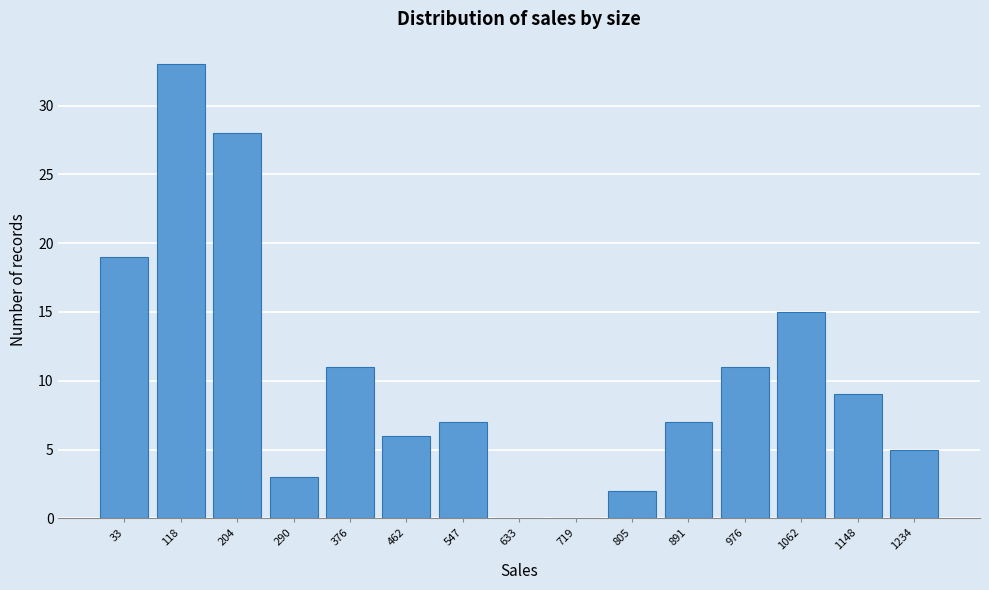

Reading left to right, what are all the values shown in this chart?

33=19	118=33	204=28	290=3	376=11	462=6	547=7	633=0	719=0	805=2	891=7	976=11	1062=15	1148=9	1234=5